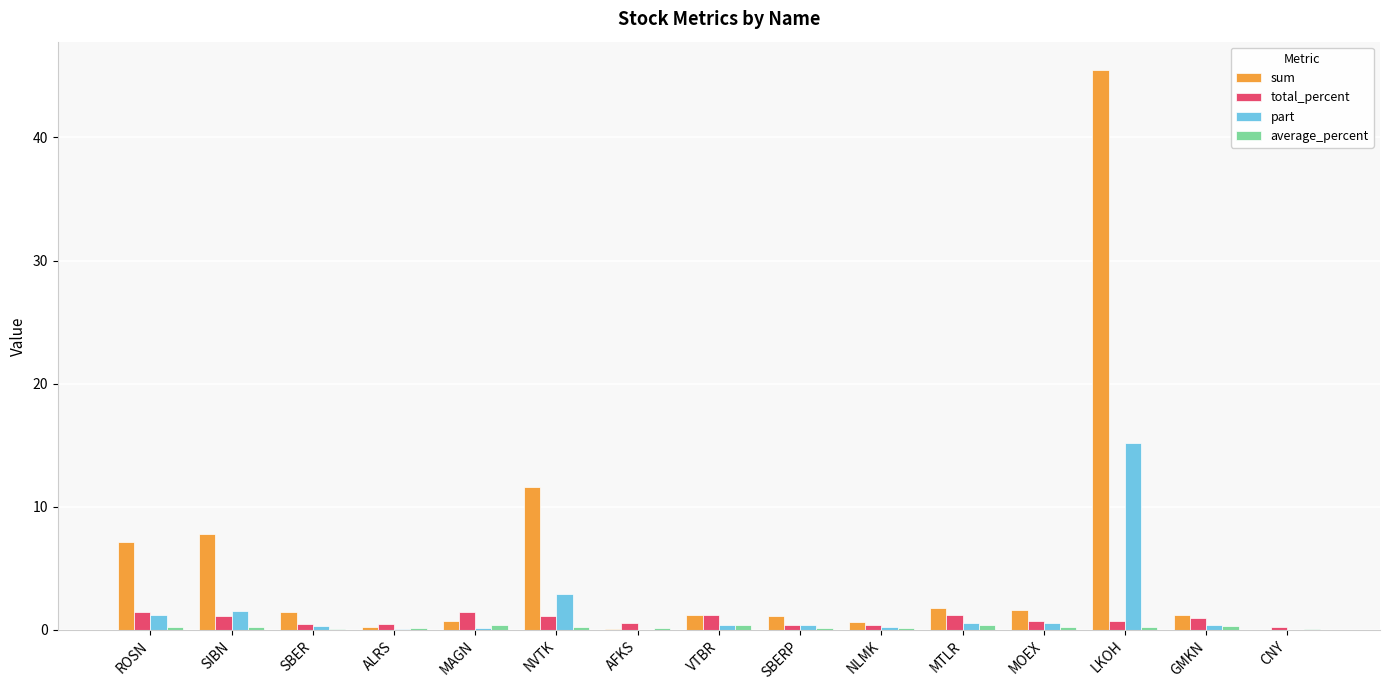

The value of total_percent at GMKN is 1.0. True or false?

True